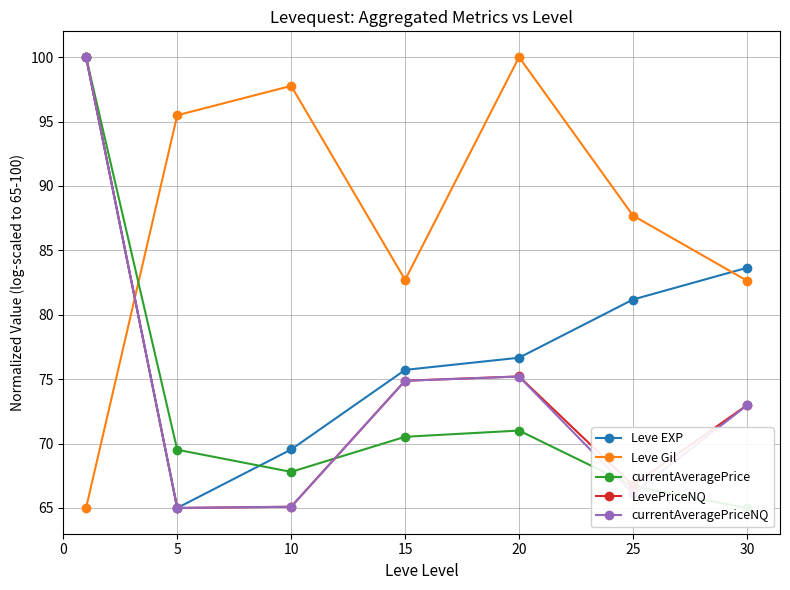

True or false: Leve EXP and Leve Gil cross at least once.

True